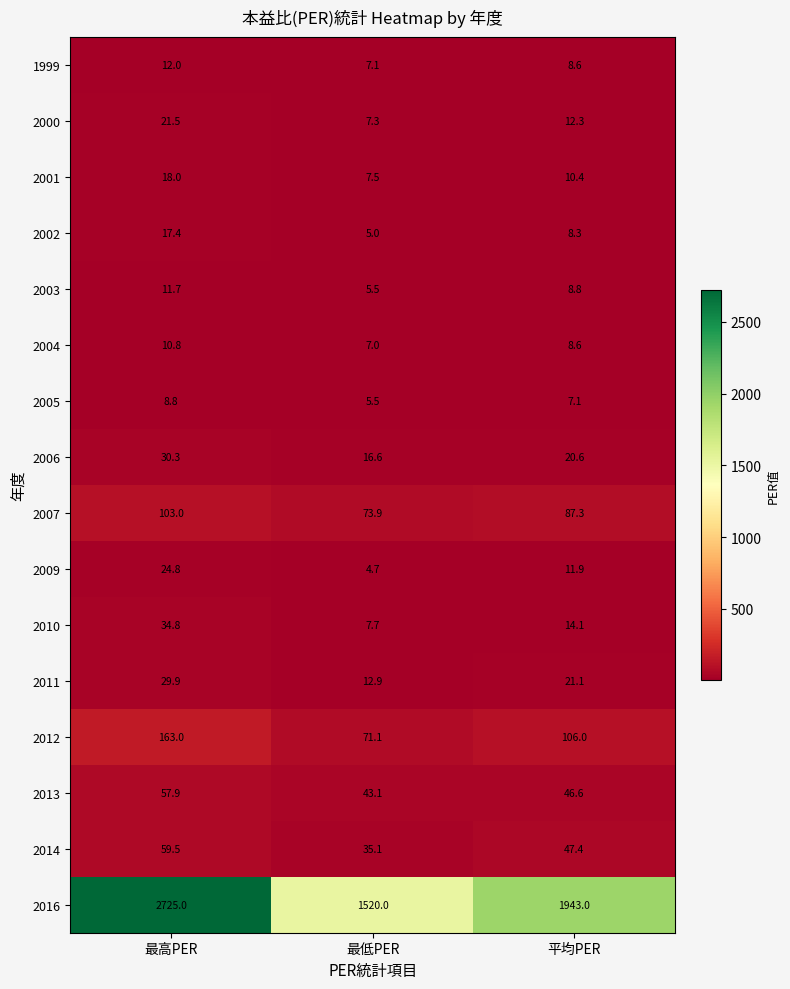

What is the difference between the maximum and minimum values in the 1999 series?

4.9